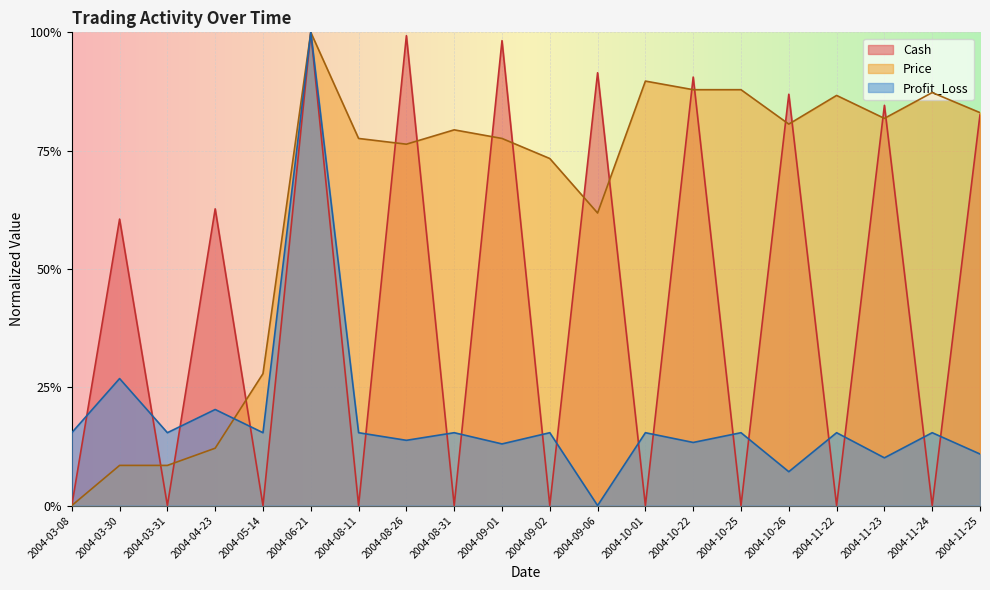

List the labels in order of Price value, largest first.

2004-06-21, 2004-10-01, 2004-10-22, 2004-10-25, 2004-11-24, 2004-11-22, 2004-11-25, 2004-11-23, 2004-10-26, 2004-08-31, 2004-08-11, 2004-09-01, 2004-08-26, 2004-09-02, 2004-09-06, 2004-05-14, 2004-04-23, 2004-03-30, 2004-03-31, 2004-03-08